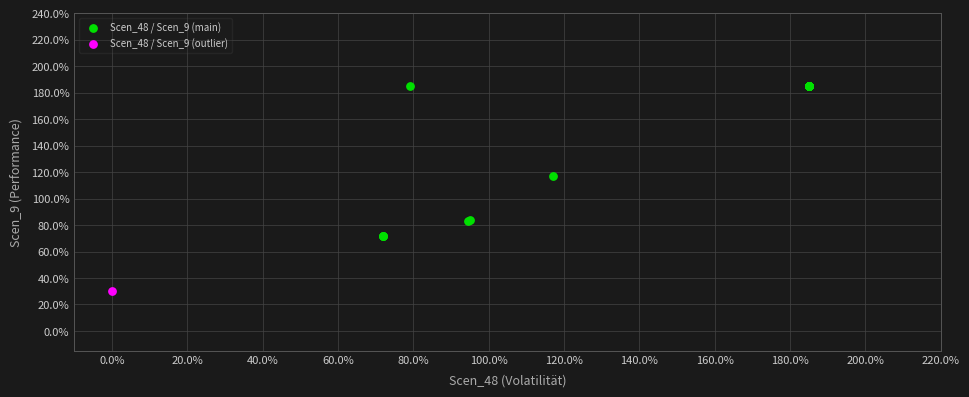

What are all the series names shown in the legend?

Scen_48 / Scen_9 (main), Scen_48 / Scen_9 (outlier)